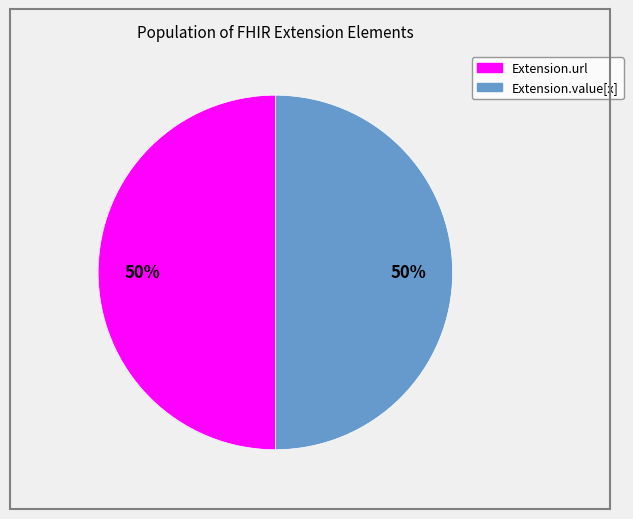

Do Extension.value[x] and Extension.url together represent more than half of the pie?

Yes